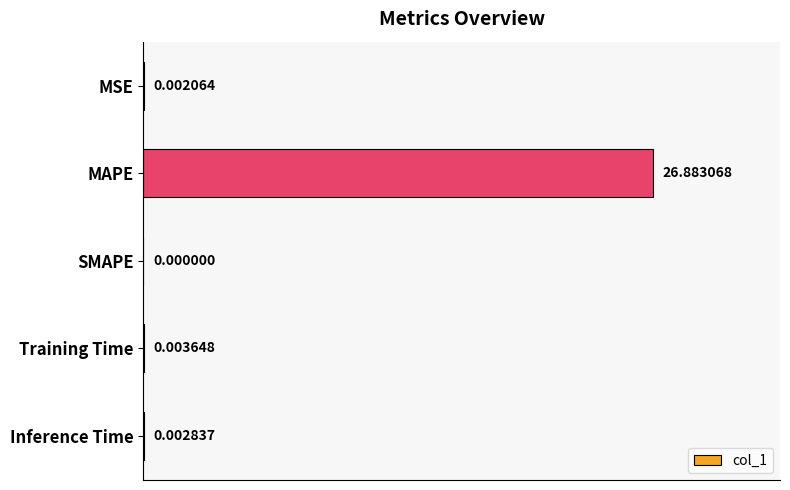

Which category has the highest value across all series?

MAPE